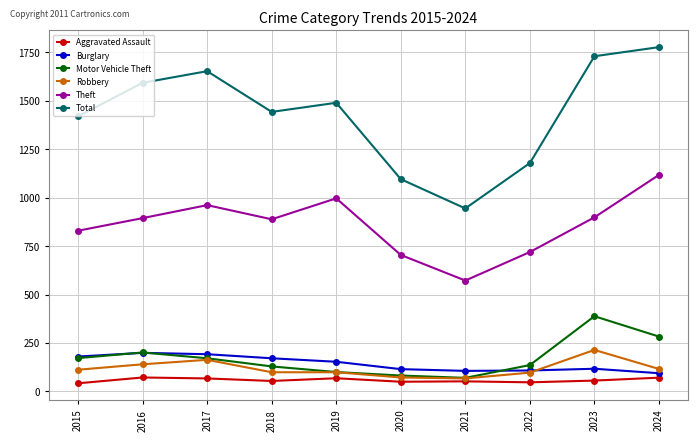

True or false: Theft has a value of 1485 at 2015.

False